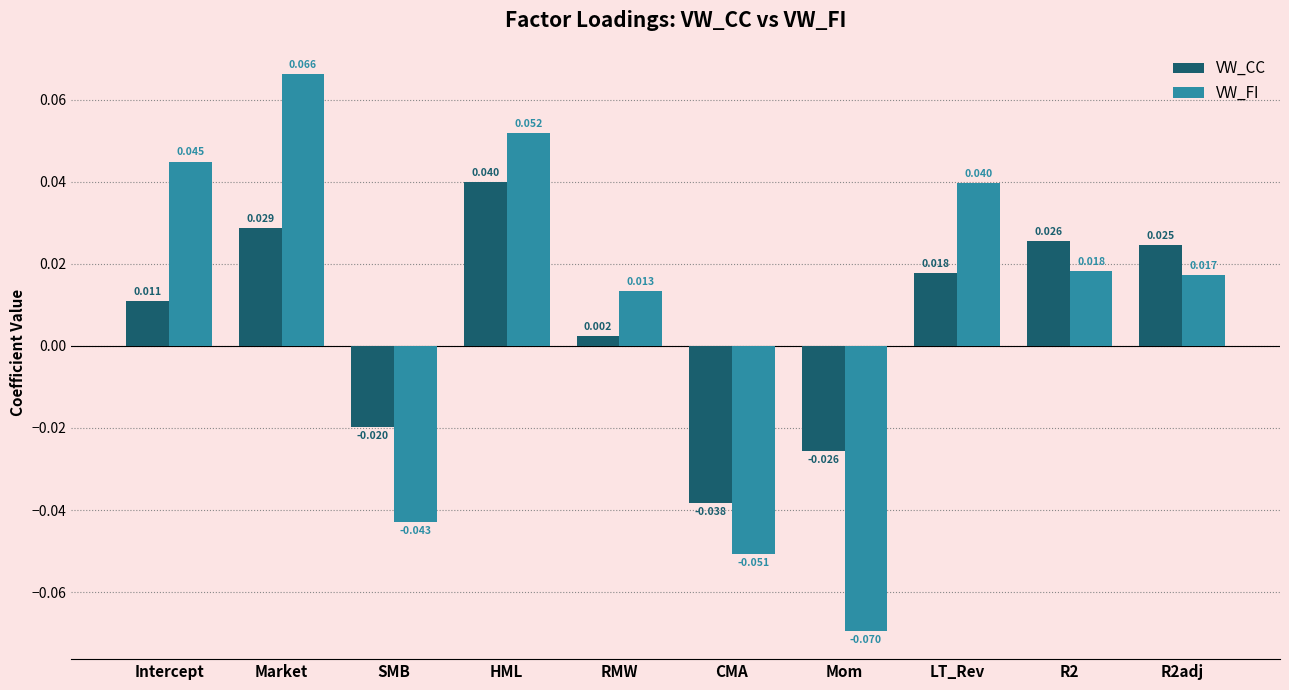

Which series has the largest range (max minus min)?

VW_FI